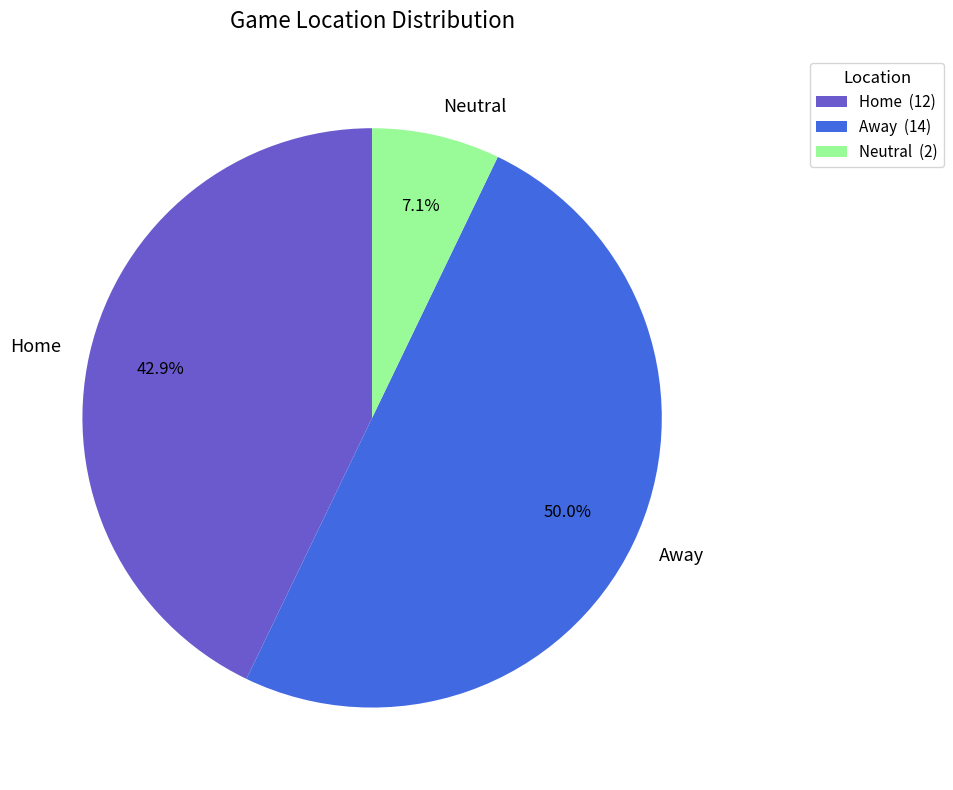

What is the ratio of the value at Neutral to the value at Home?

0.2